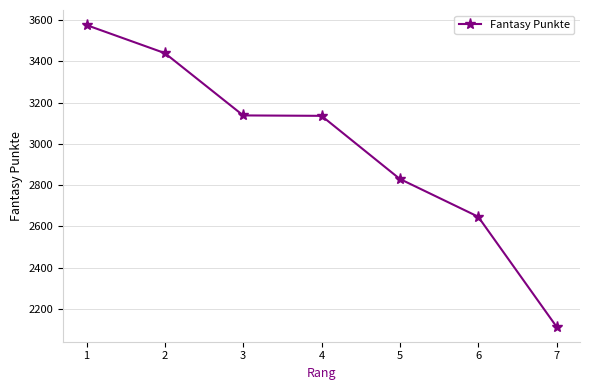

What value does the data have at 1?

3576